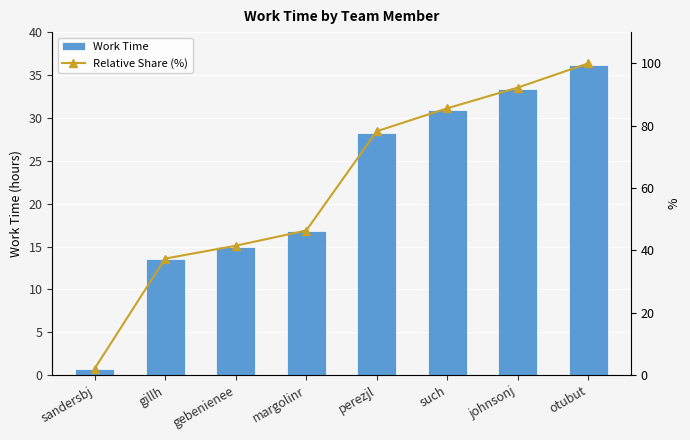

What is the minimum value for Relative Share (%)?

2.1